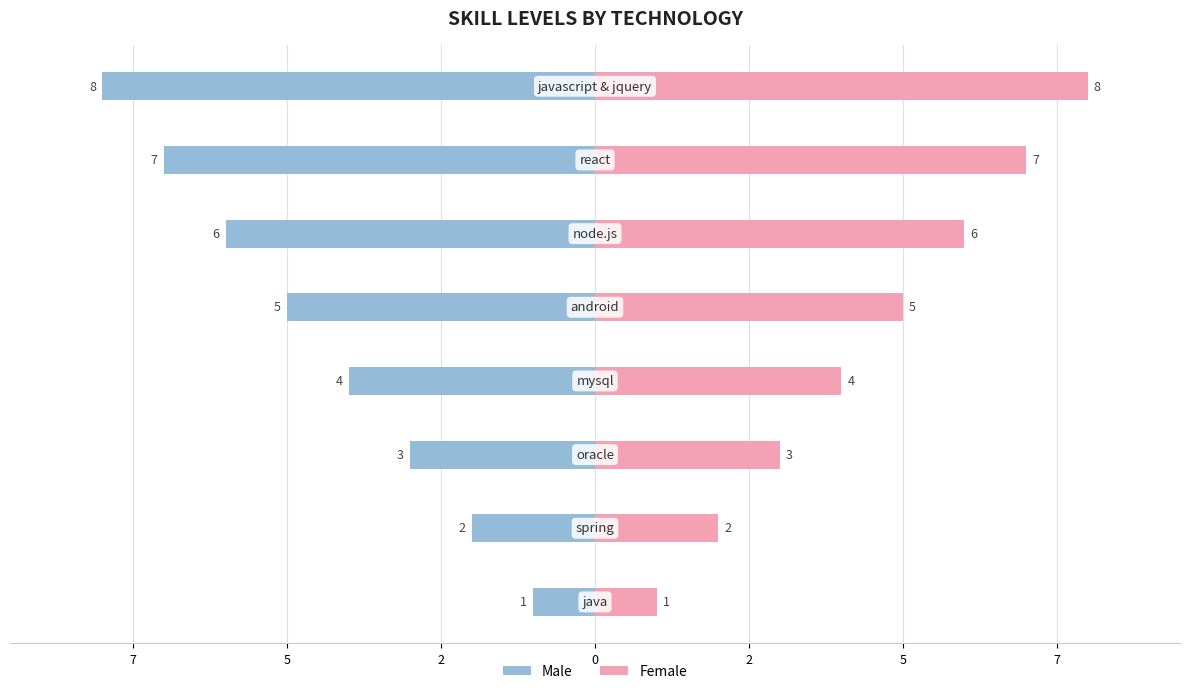

At how many categories does at least one series exceed 3?

5